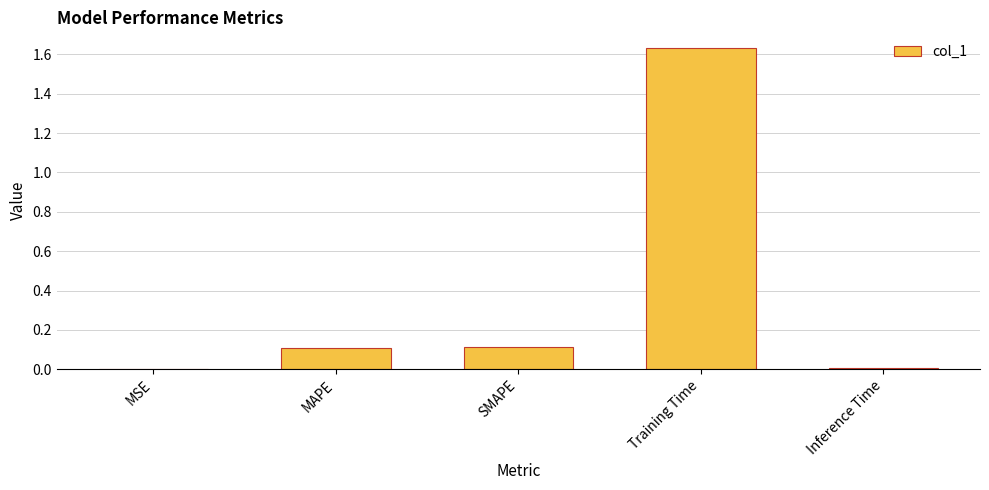

Which has a higher value, Inference Time or SMAPE?

SMAPE